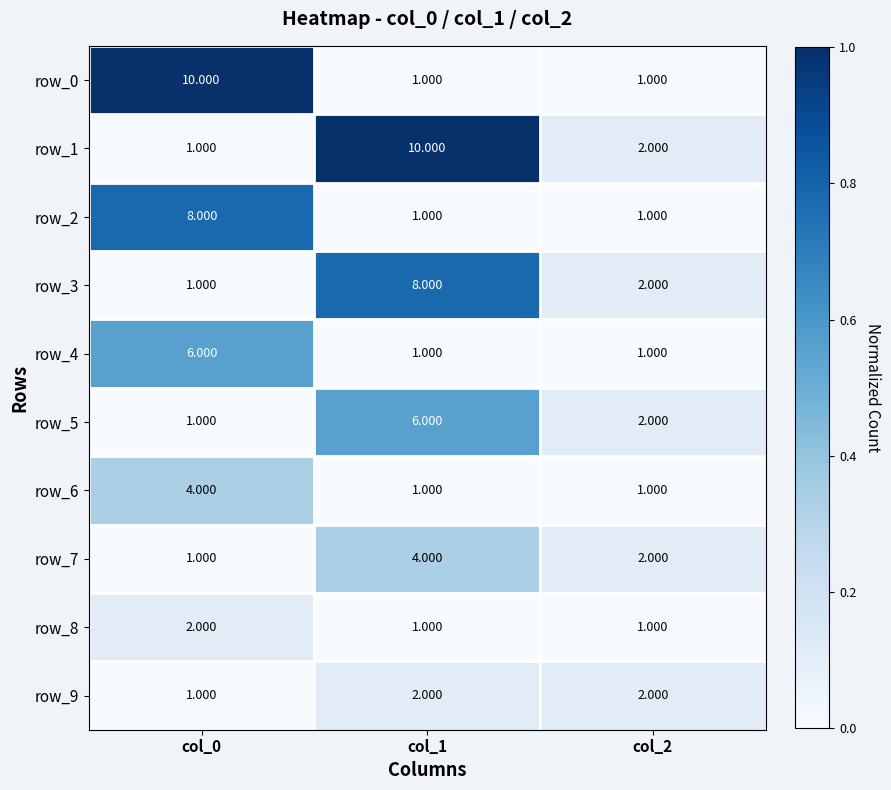

The row_1 series shows 0.2 at col_2. True or false?

False